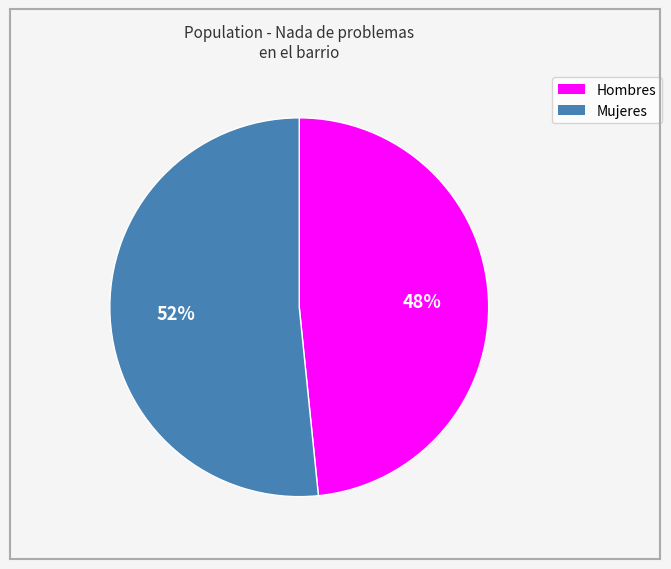

To the nearest percent, what is the average slice percentage?

50%